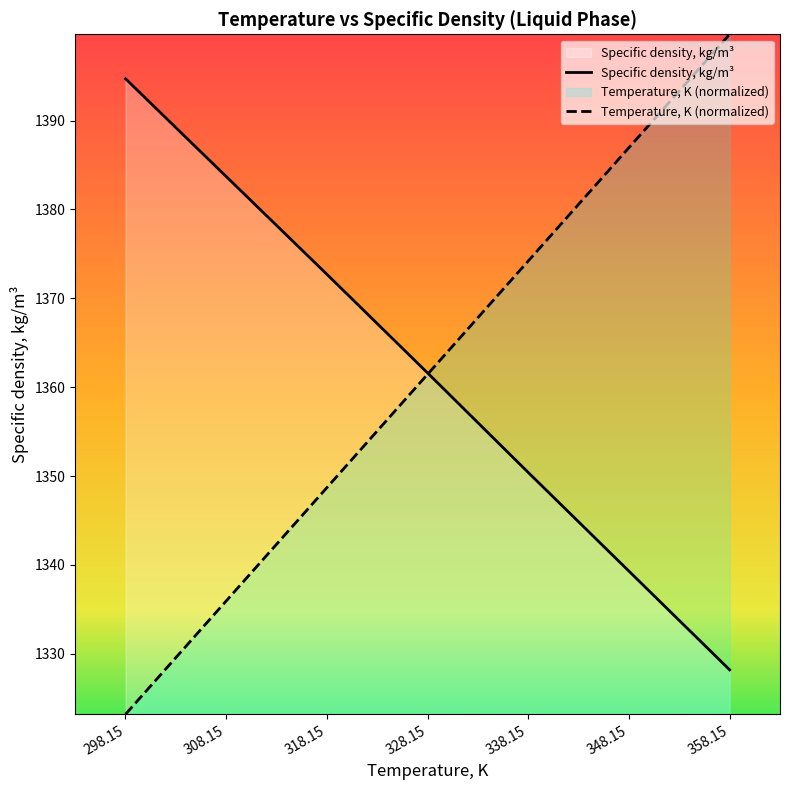

What is the greatest value displayed?

1399.7